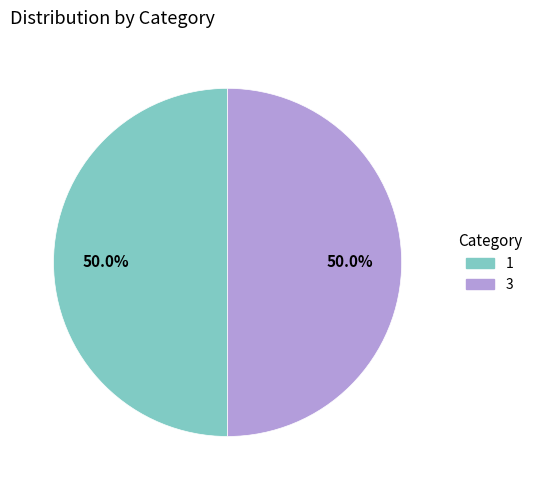

What is the total percentage of 3 and 1?

100.0%